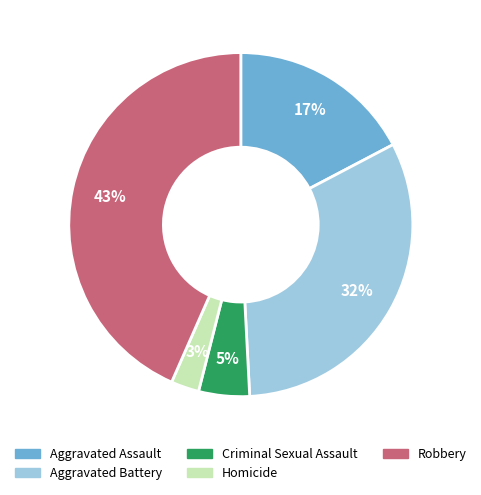

Is there a majority slice in this chart?

No